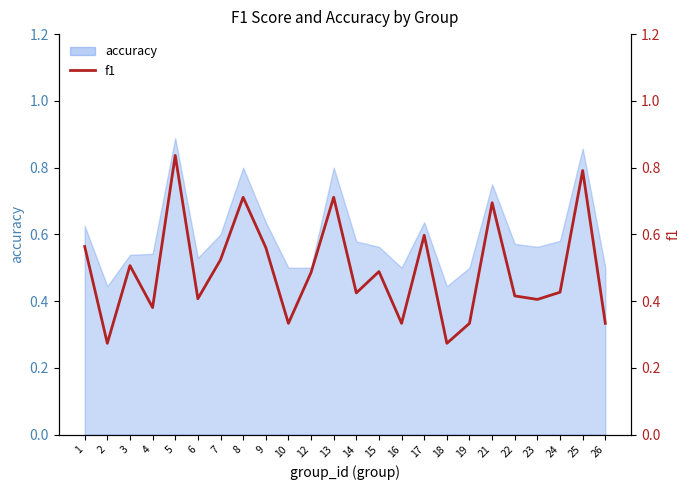

Which category has the lowest value across all series?

2